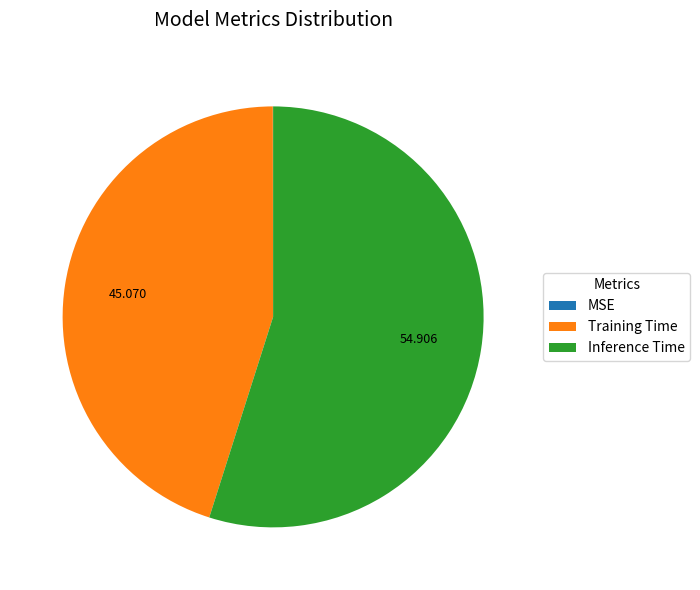

Which slice represents more than half of the pie?

Inference Time